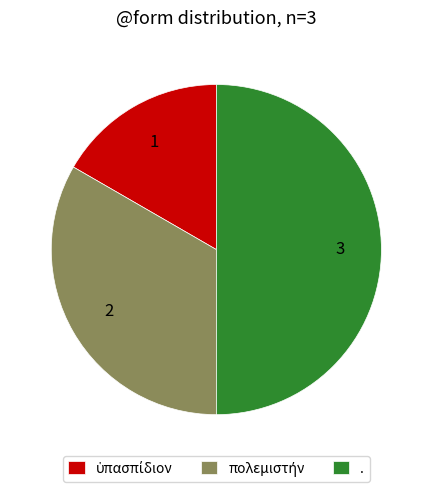

Which slice is the largest?

.